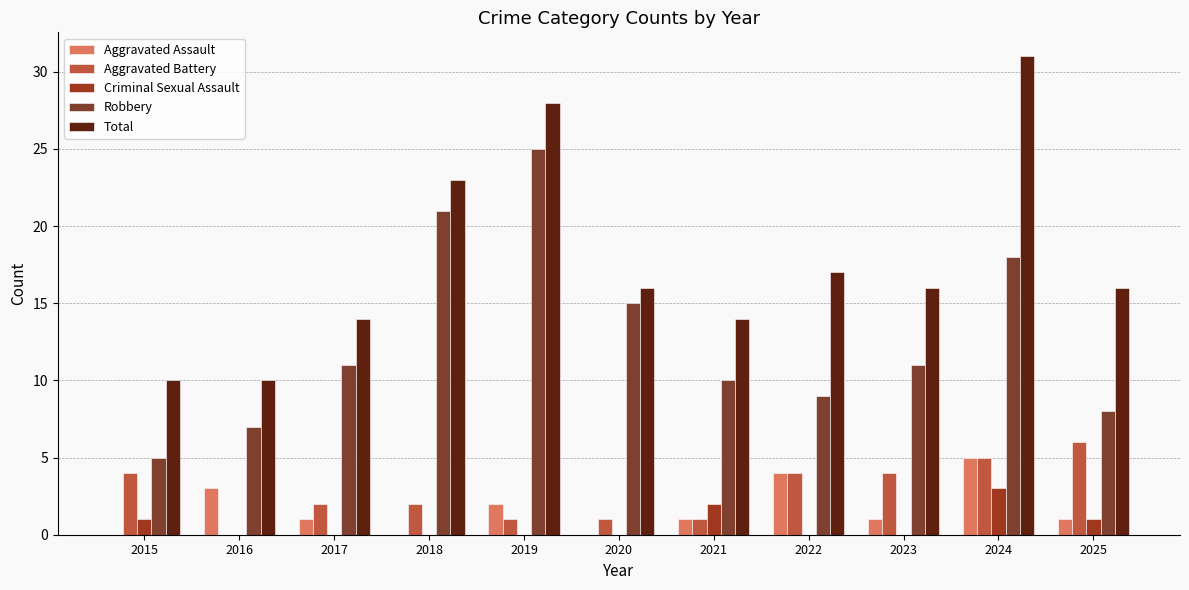

Are the bars horizontal?

No